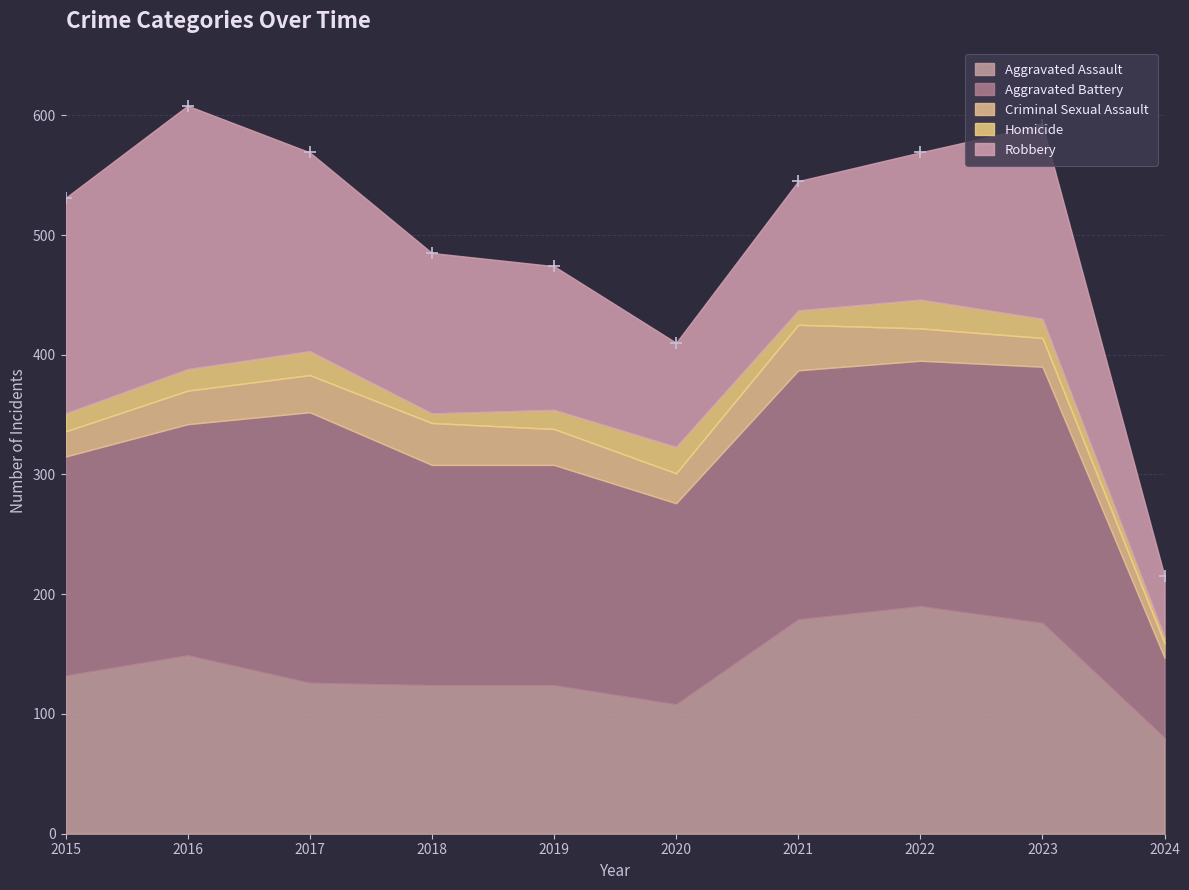

Where is the first local maximum for Robbery?

2016